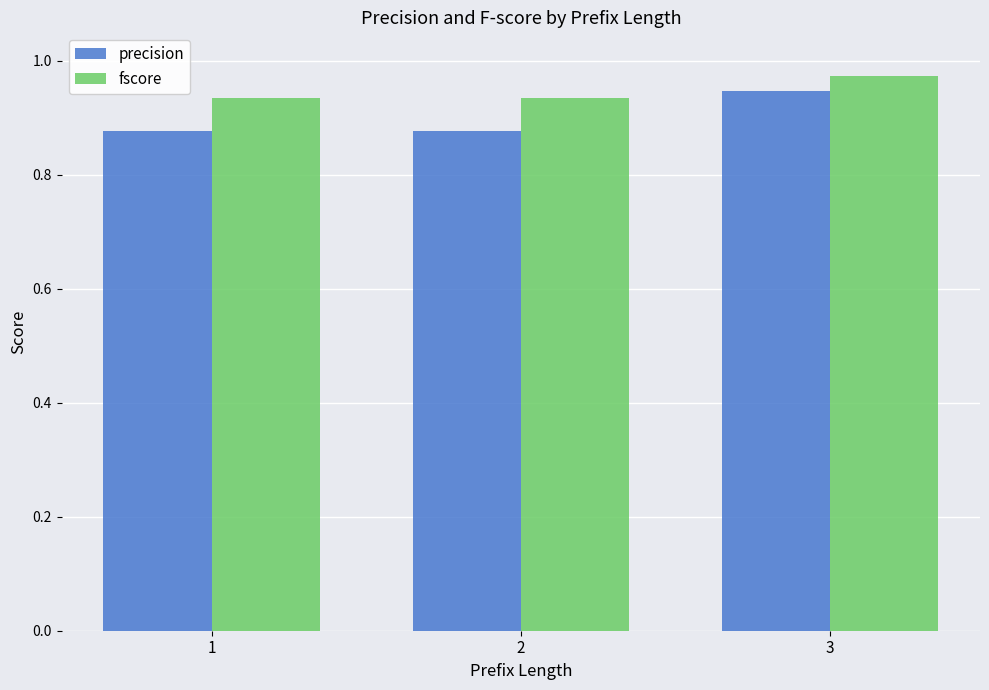

What is the total value across all series at 1?

1.8